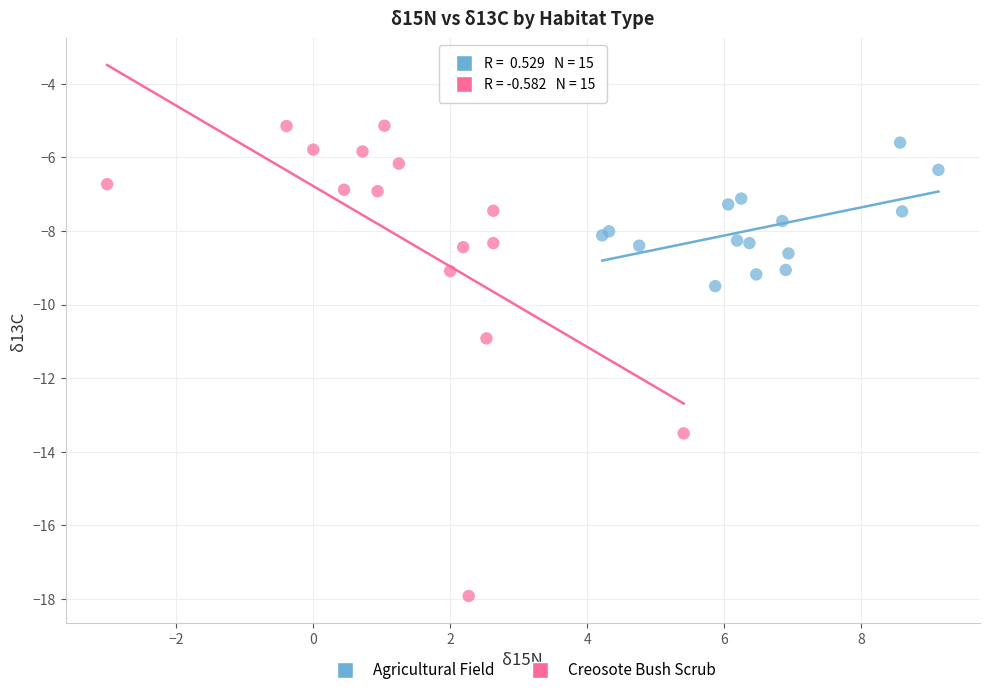

Which series has the widest spread of Y values?

Creosote Bush Scrub